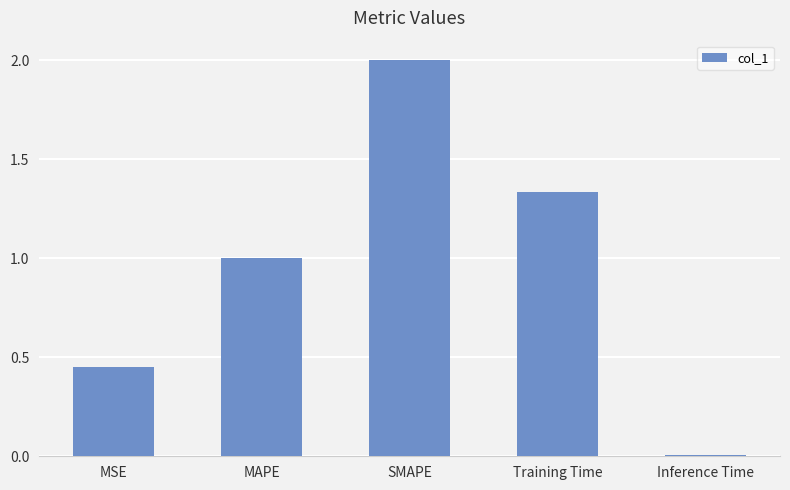

True or false: the data shows 0.5 at MAPE.

False